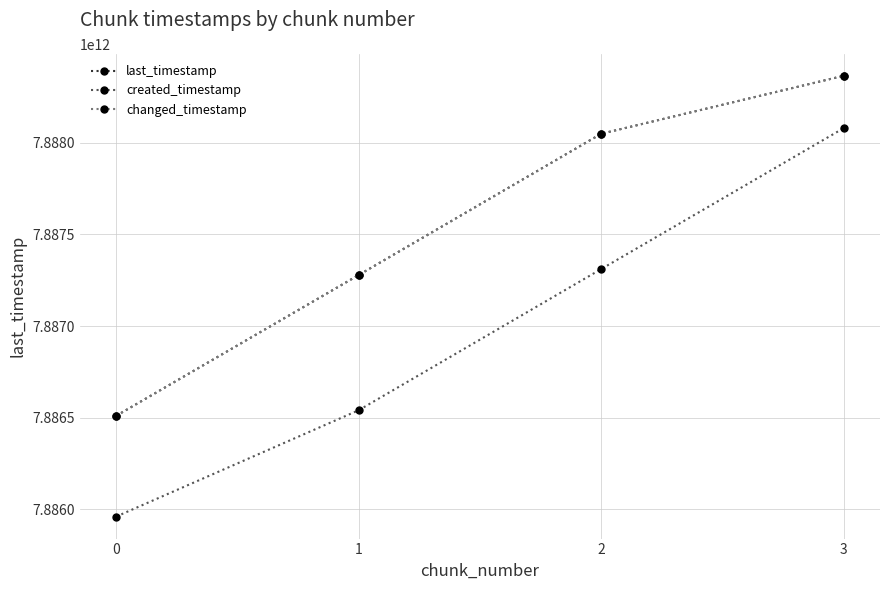

Rank the series at 2 from highest to lowest value.

last_timestamp, changed_timestamp, created_timestamp